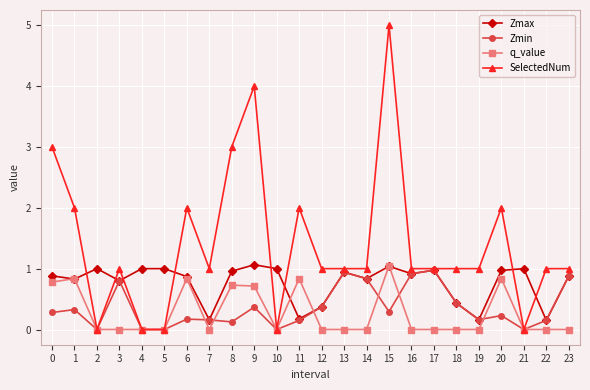

What is the spread (max minus min) of values at 15?

4.7